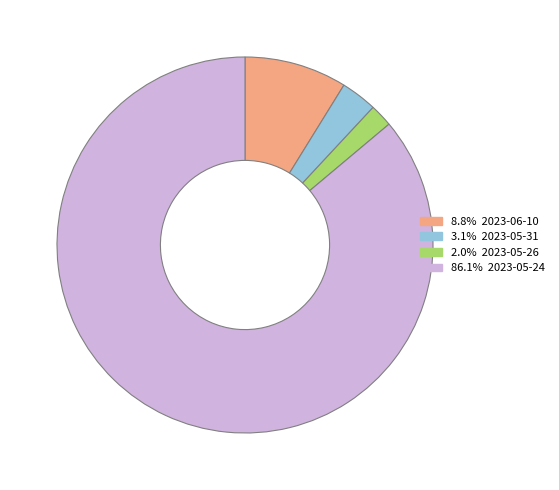

Does any single category account for the majority?

Yes